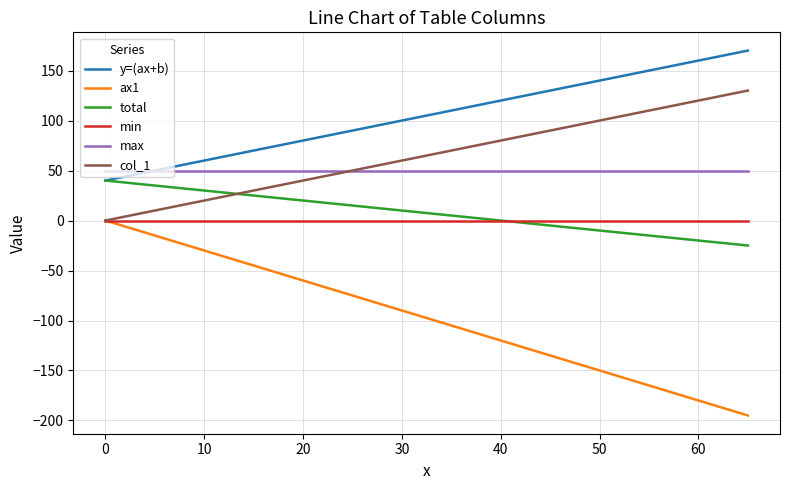

Which series has the largest range (max minus min)?

ax1